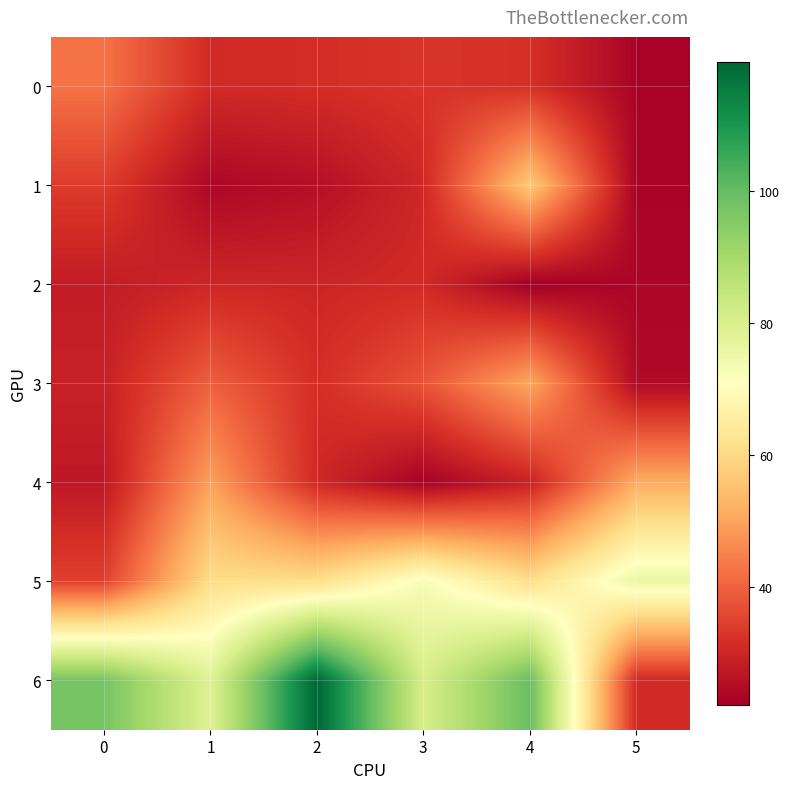

At how many categories does at least one series exceed 50?

6